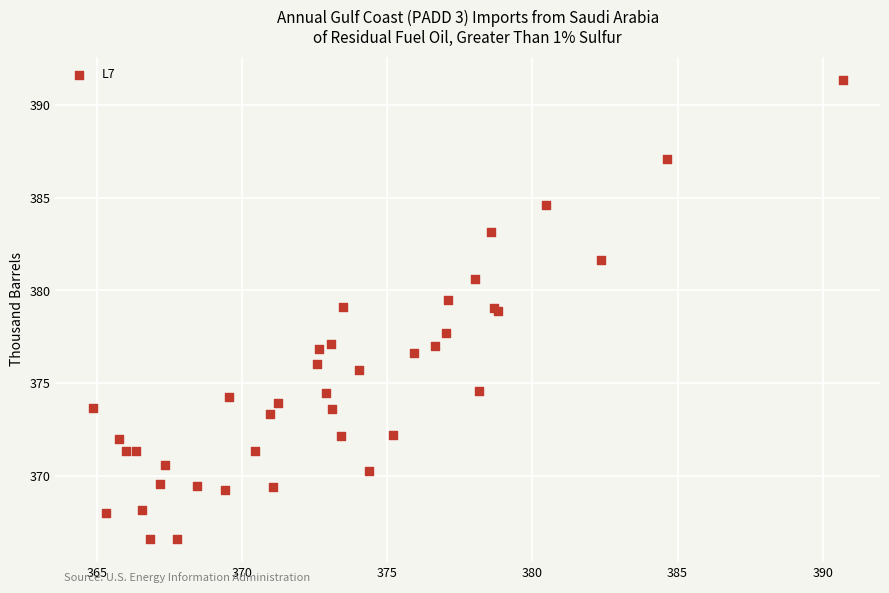

What Y value in the scatter plot is closest to 378?

377.7